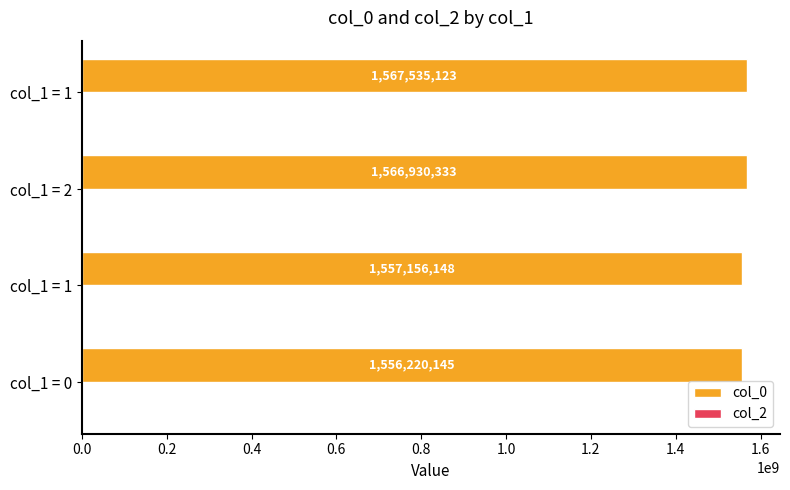

How many data points are less than 1566930333?

2